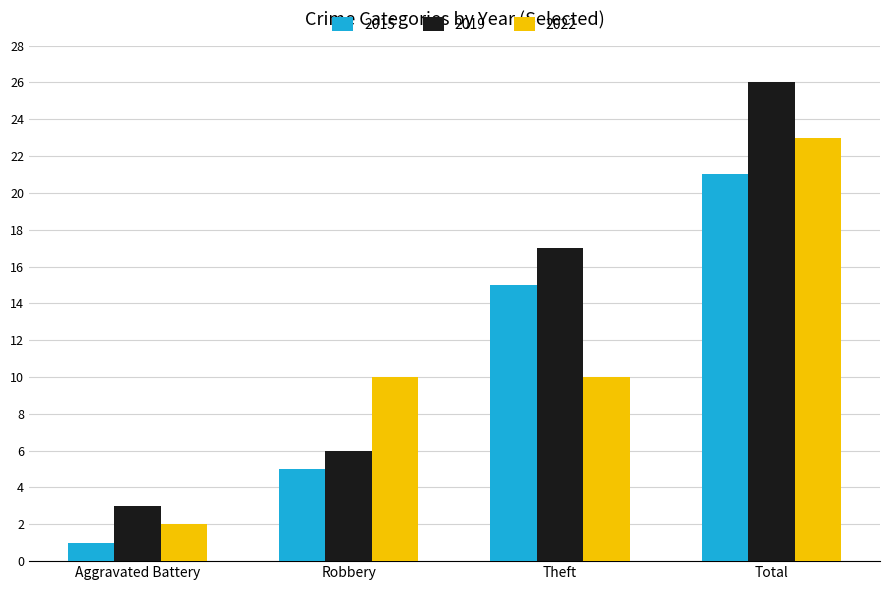

Reading left to right, what are all the values shown in this chart?

2015: 1	5	15	21
2019: 3	6	17	26
2022: 2	10	10	23